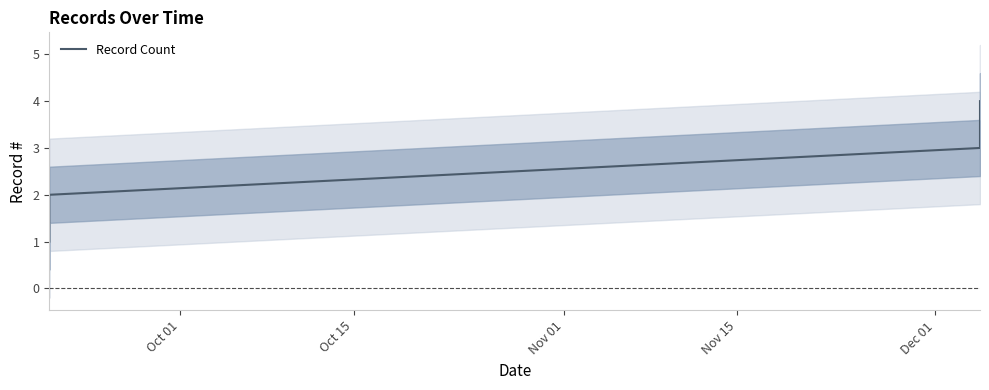

True or false: Record Count has more than 2 interior local peaks.

False